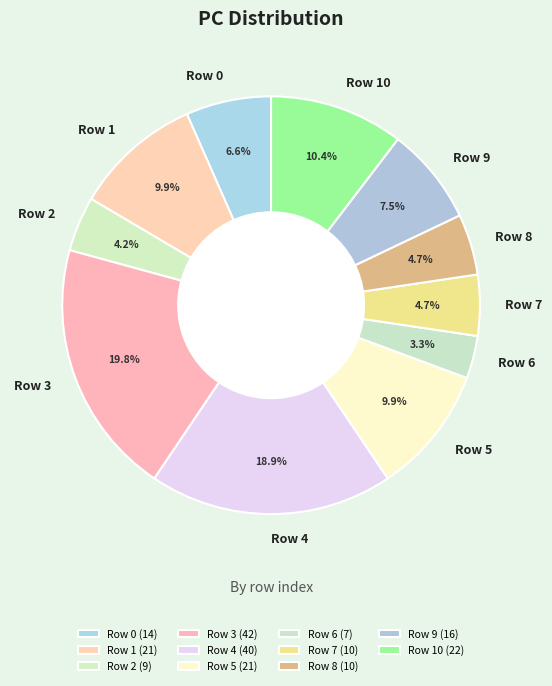

How many segments does this pie chart have?

11